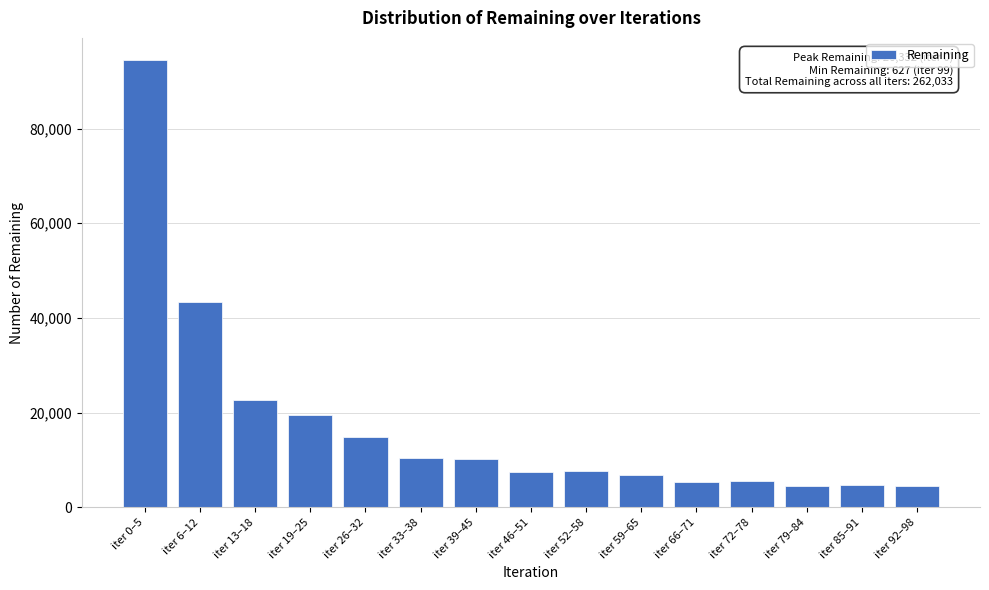

What is the label of the 9th bar from the right?

iter 39–45